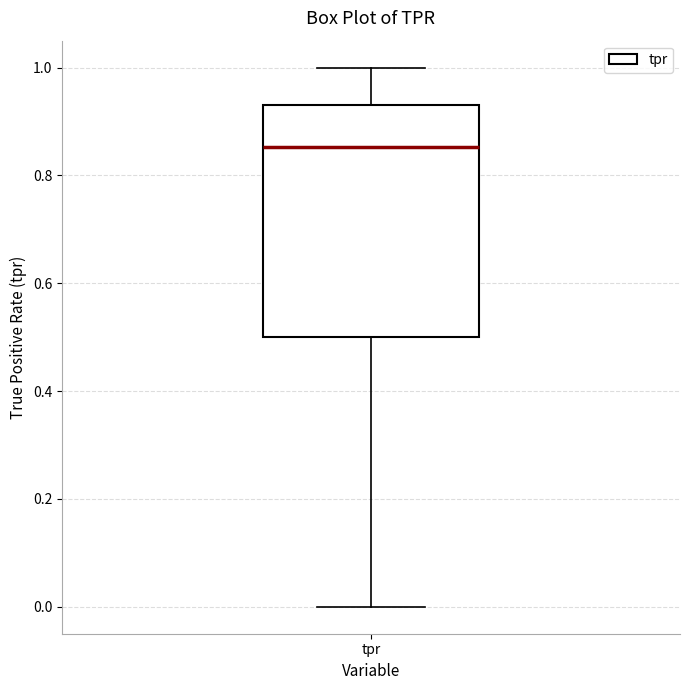

Read this box plot against the y-axis: the position of the median line, the range covered by the box, and the ends of both whiskers. The values are not printed on the chart, so give them approximately, as read against the axis.

median 0.86, box 0.50 to 0.94, whiskers 0.00 to 1.00